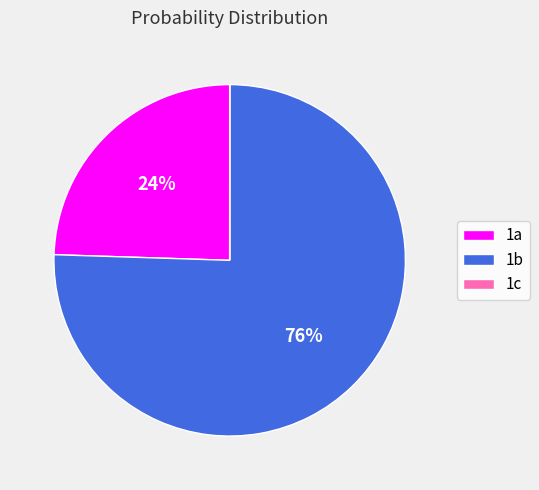

Between 1a and 1b, which is larger?

1b